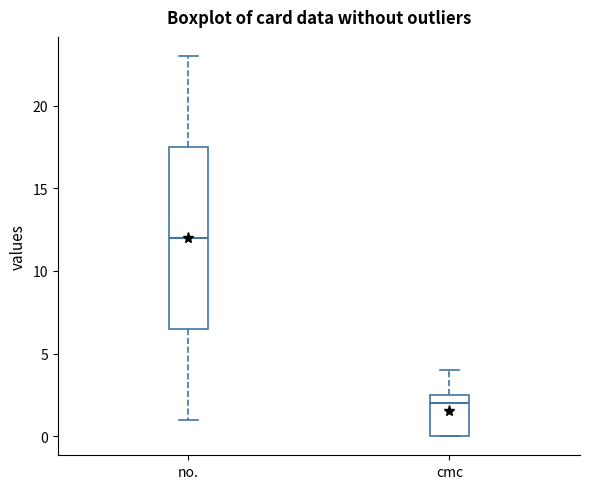

Where does the median line of the box for no. sit on the y-axis? The values are not printed on the chart, so give them approximately, as read against the axis.

12.0